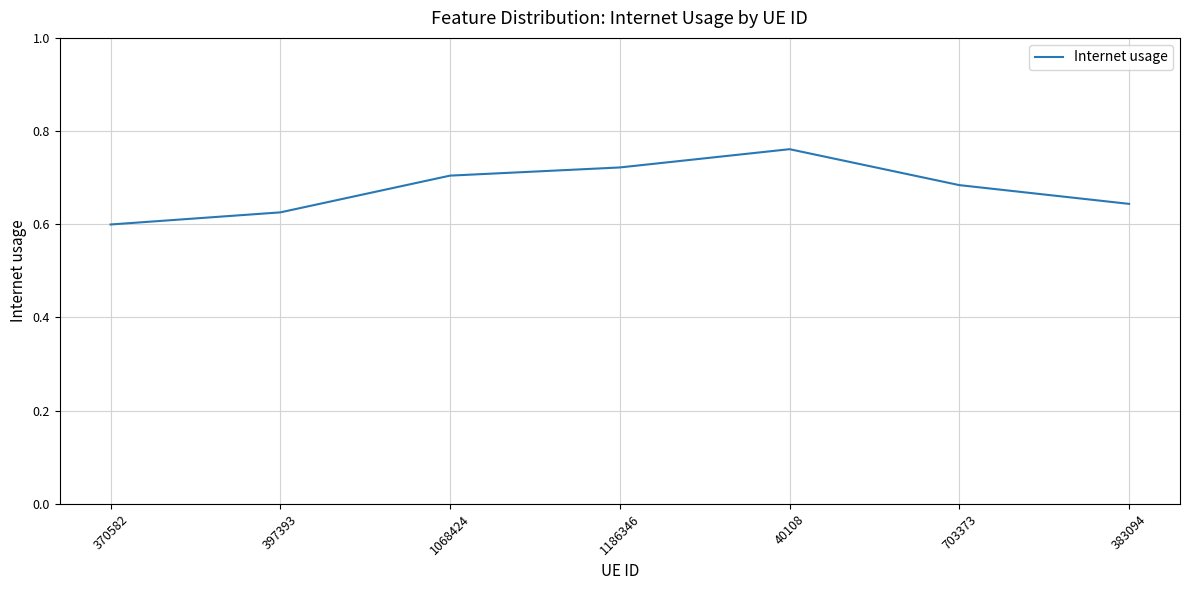

List the labels in order of value, largest first.

40108, 1186346, 1068424, 703373, 383094, 397393, 370582